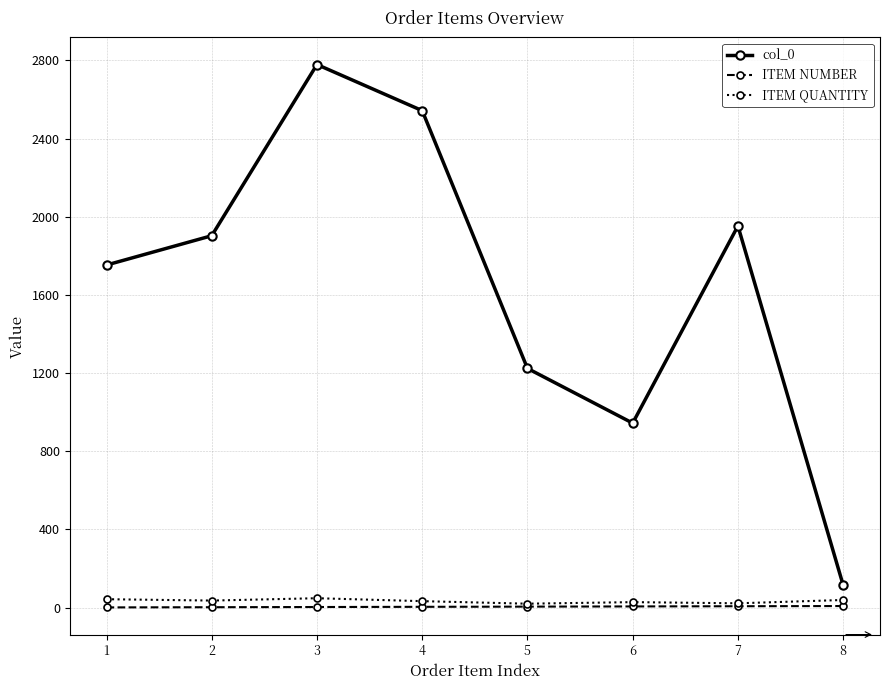

What are all the series names shown in the legend?

col_0, ITEM NUMBER, ITEM QUANTITY